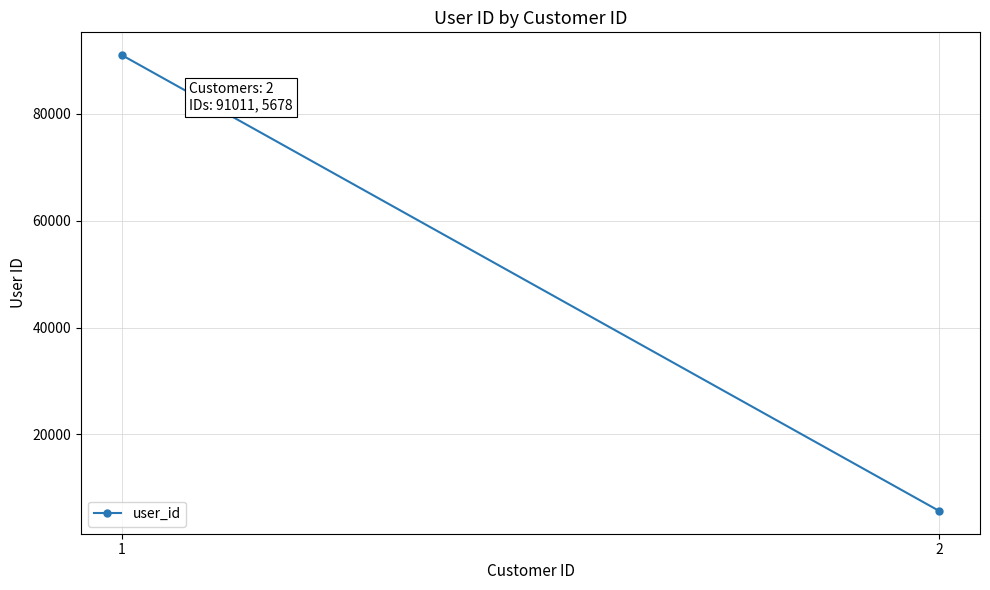

The value at 2 is 9905. True or false?

False